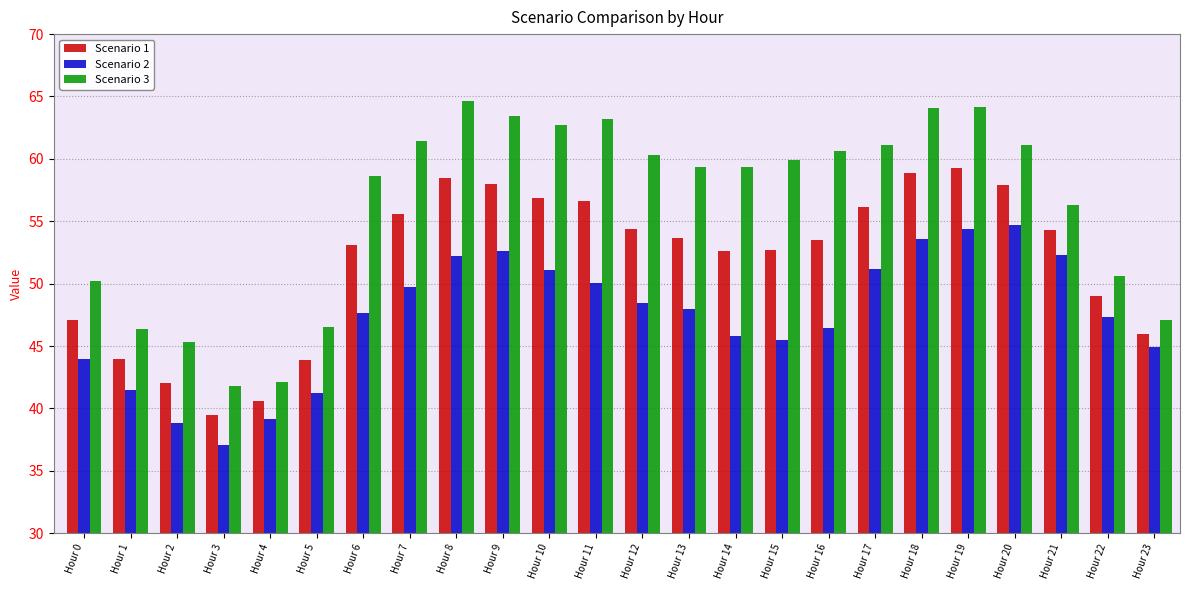

Which series changed the most between Hour 13 and Hour 22?

Scenario 3